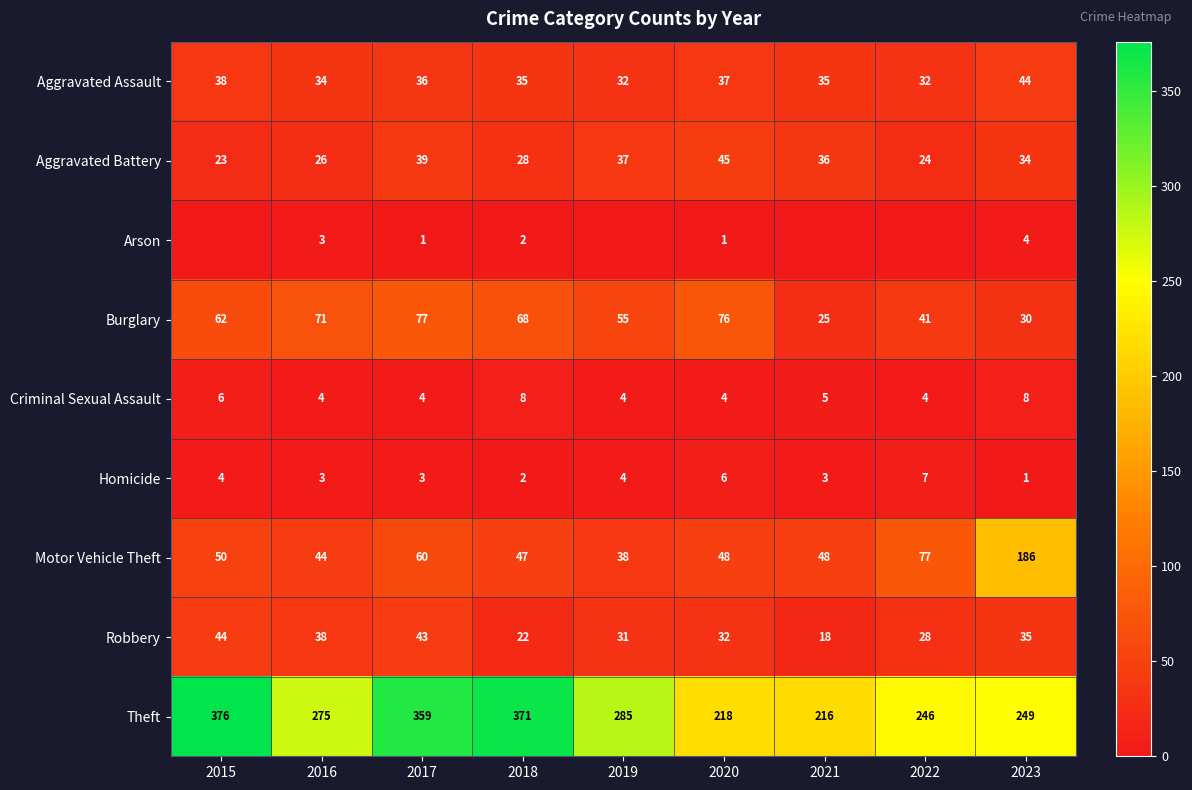

At which category is the sum across all series the highest?

2017